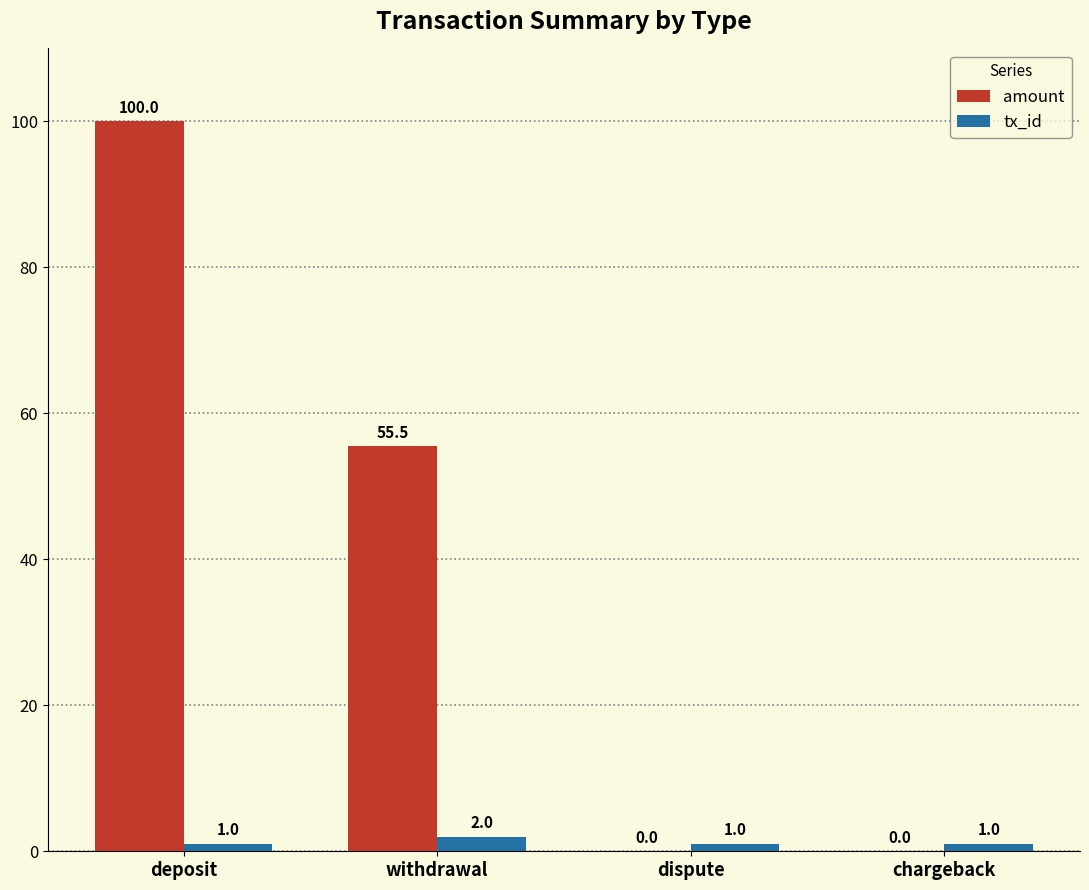

What is the sum of the tx_id values at chargeback and withdrawal?

3.0